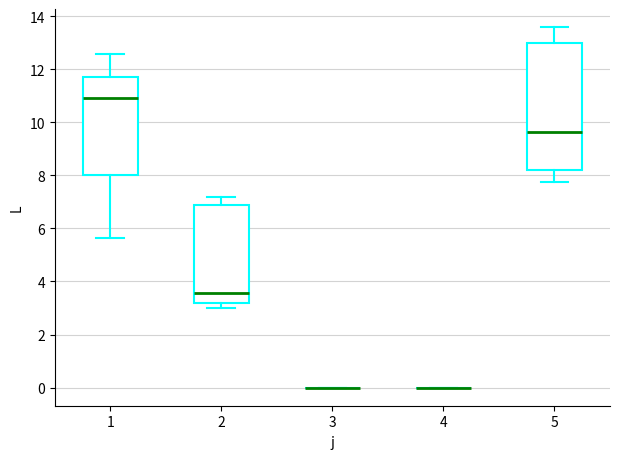

Which box is the tallest, from its lower edge to its upper edge?

5